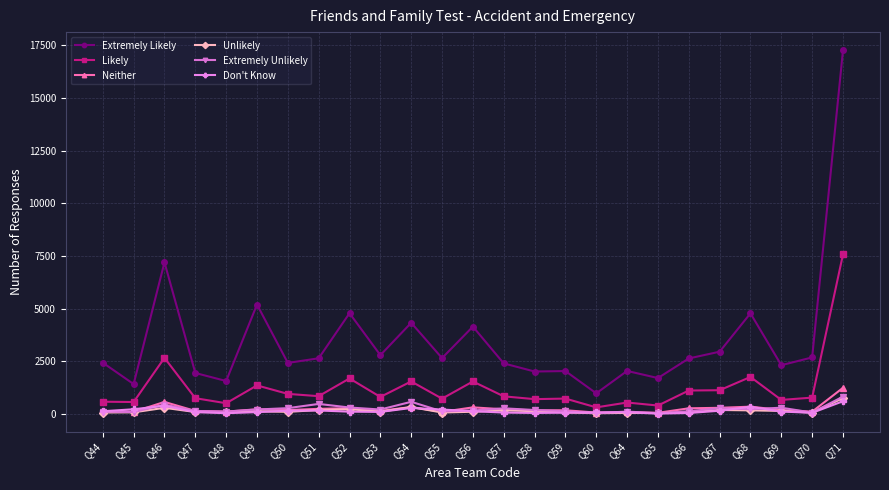

True or false: Unlikely has more than 0 interior local peaks.

True